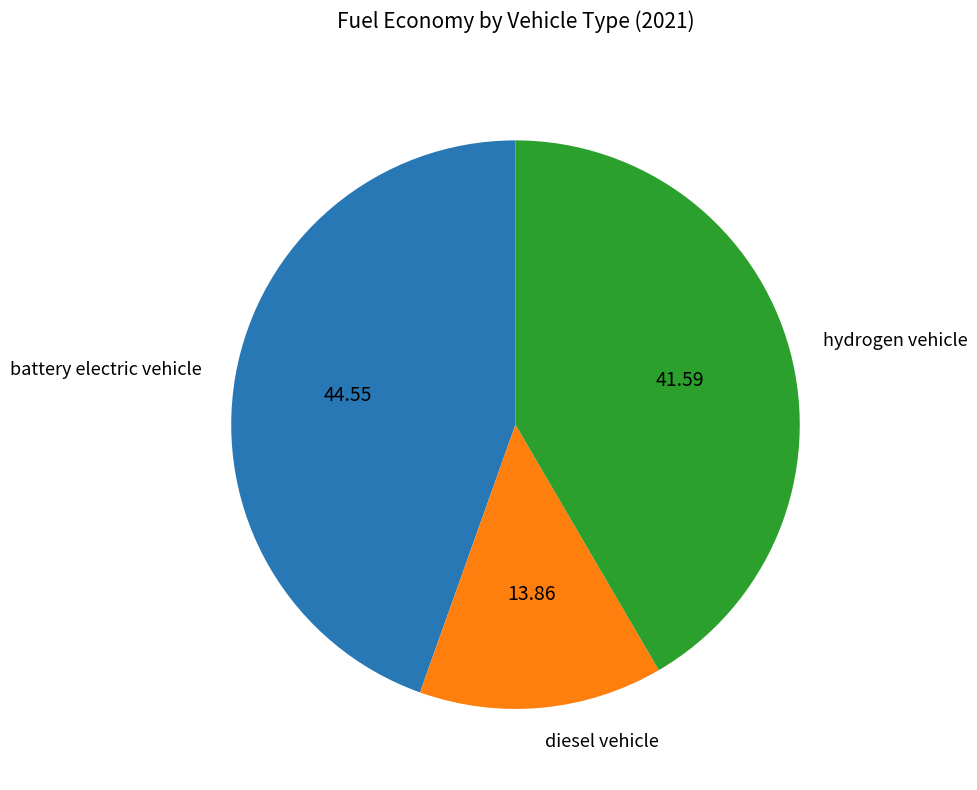

Is the sum of hydrogen vehicle and diesel vehicle greater than half?

Yes